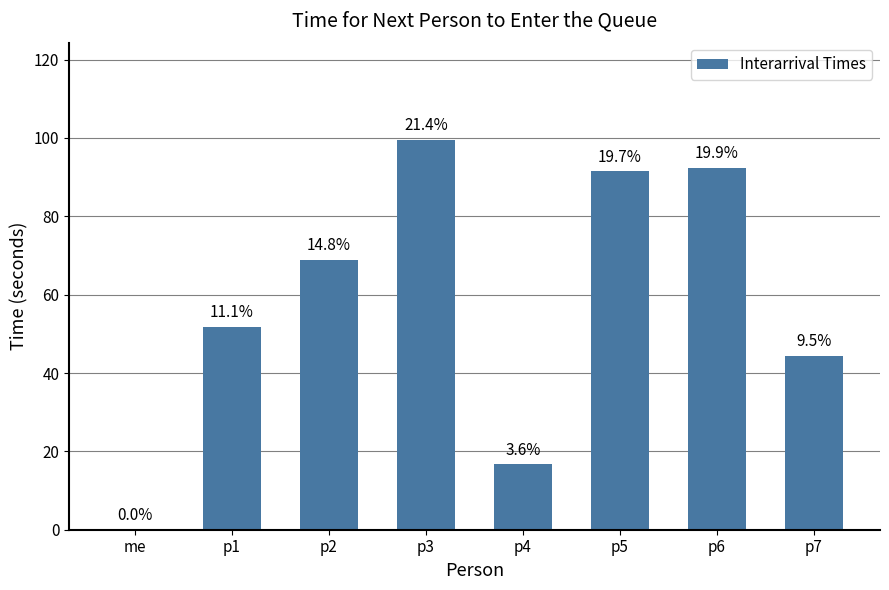

Which has a higher value, p2 or me?

p2